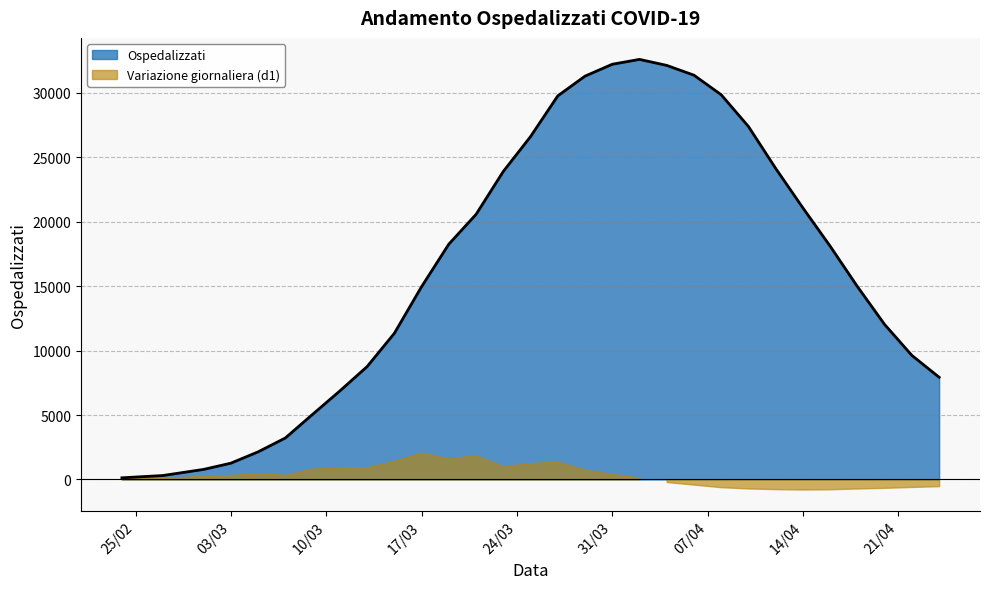

List the labels in order of value, smallest first.

2020-02-24, 2020-02-27, 2020-03-01, 2020-03-03, 2020-03-05, 2020-03-07, 2020-03-09, 2020-03-11, 2020-04-24, 2020-03-13, 2020-04-22, 2020-03-15, 2020-04-20, 2020-03-17, 2020-04-18, 2020-04-16, 2020-03-19, 2020-03-21, 2020-04-14, 2020-03-23, 2020-04-12, 2020-03-25, 2020-04-10, 2020-03-27, 2020-04-08, 2020-03-29, 2020-04-06, 2020-04-04, 2020-03-31, 2020-04-02